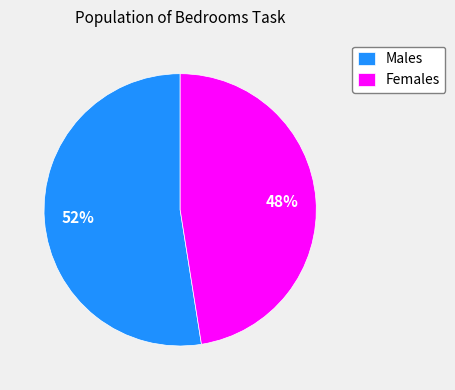

Combined, do Males and Females account for over 50%?

Yes